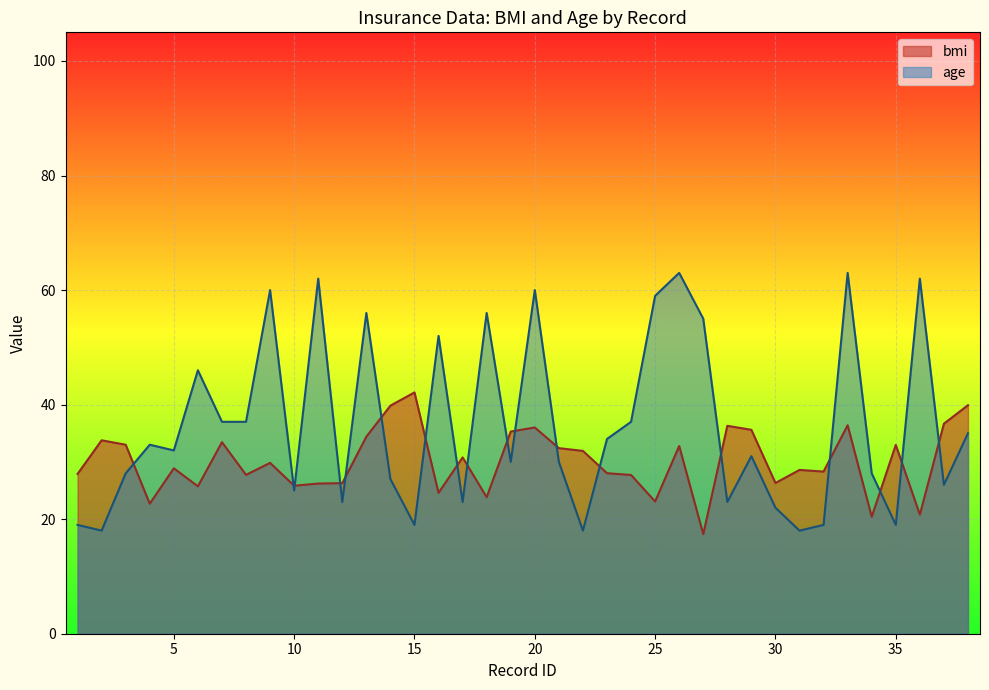

Which series has the widest spread of values?

age